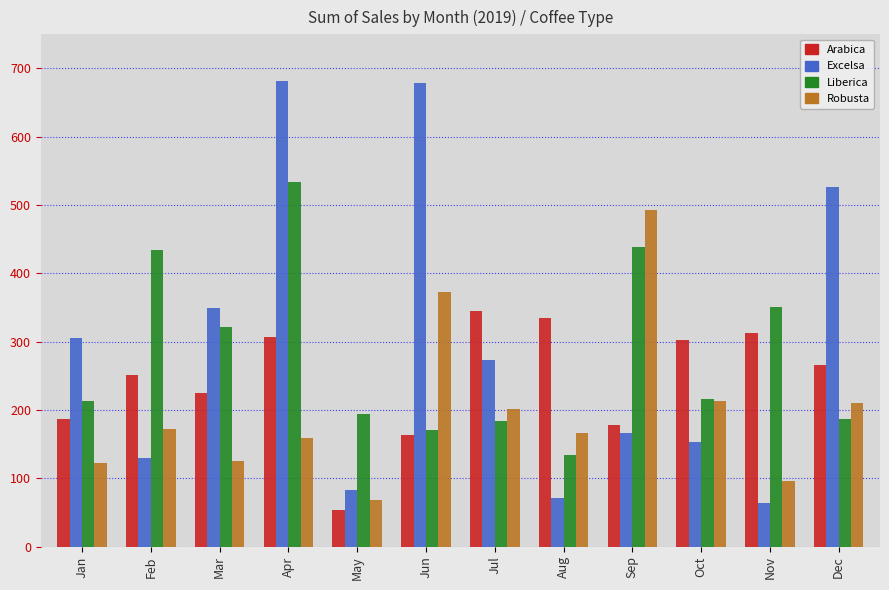

What is the sum of the Excelsa values at Sep and Jun?

844.5